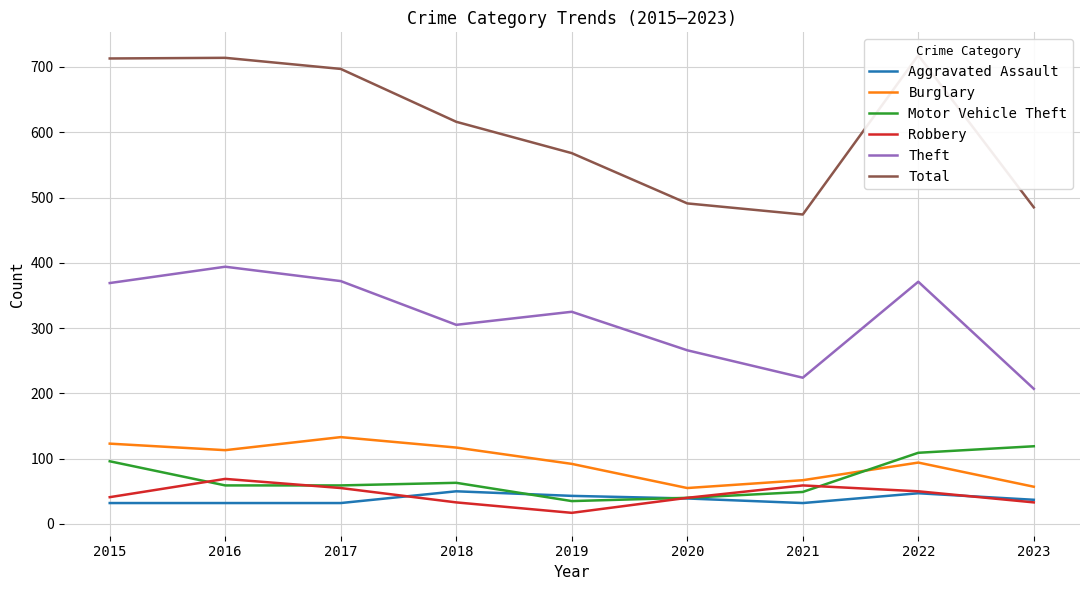

Which series has the largest range (max minus min)?

Total